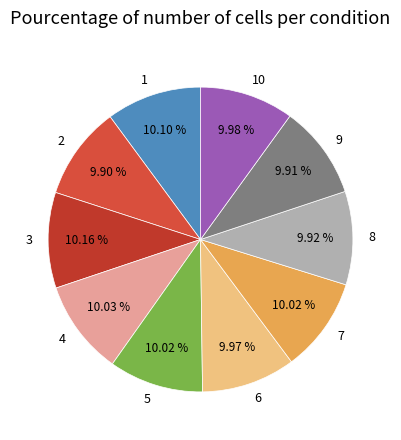

Combined, what portion of the pie is 8 and 10?

19.9%